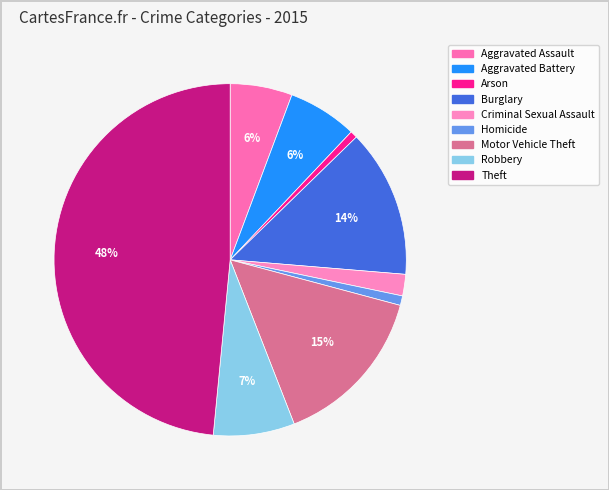

How many slices are in this pie chart?

9